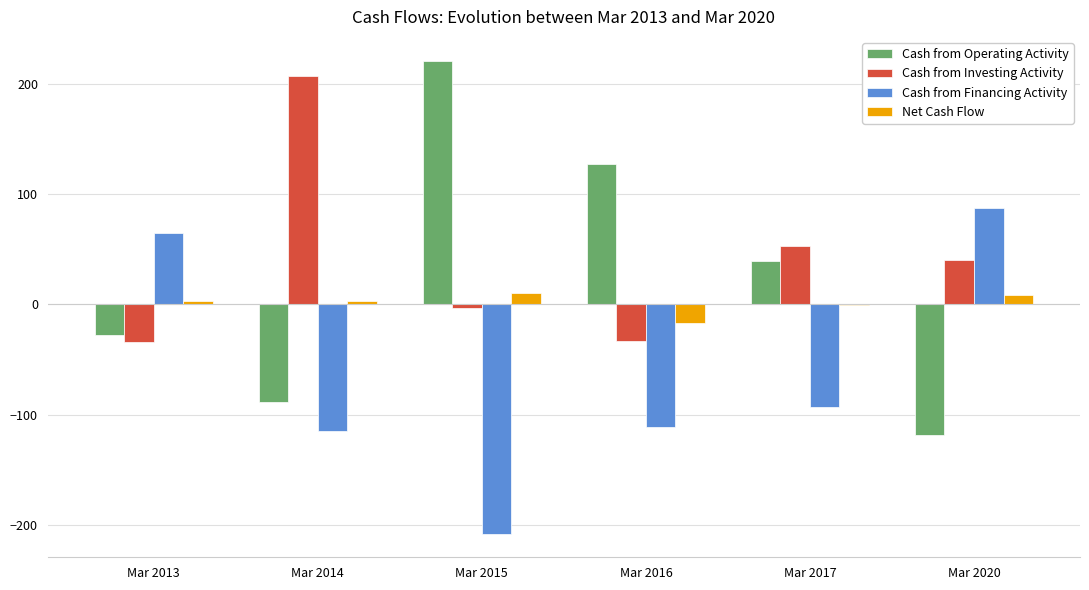

Is the value of Cash from Operating Activity at Mar 2016 greater than the value of Net Cash Flow at Mar 2016?

Yes